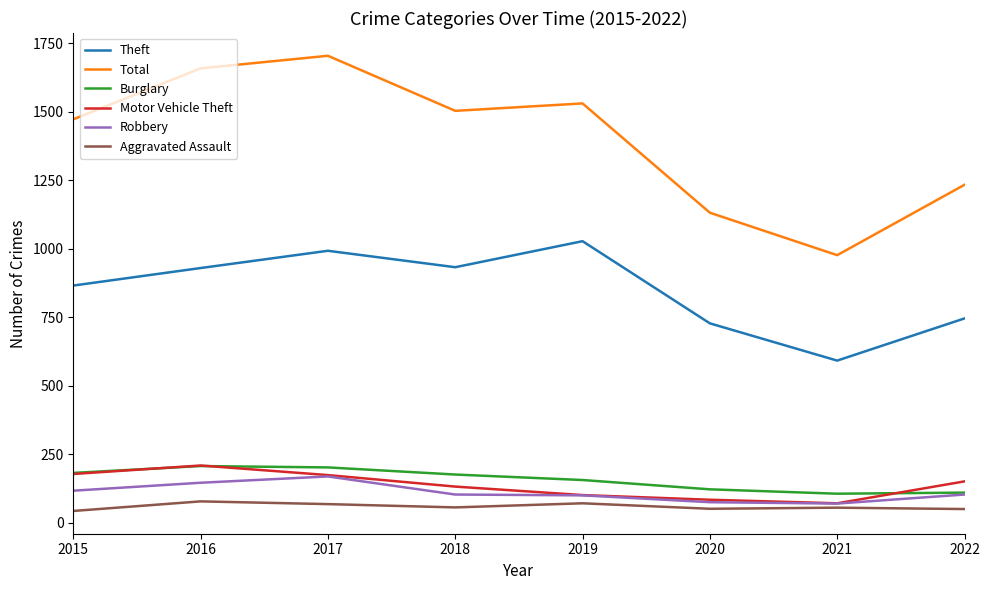

What is the difference between the maximum and second lowest values in the Theft series?

300